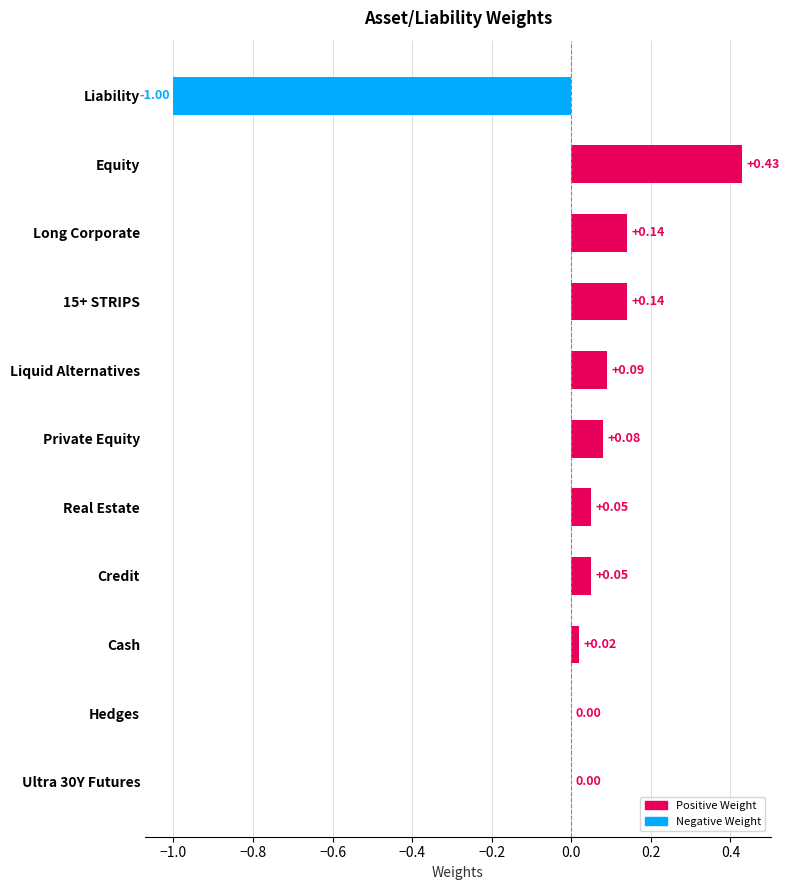

List the labels in order of value, smallest first.

Liability, Ultra 30Y Futures, Hedges, Cash, Credit, Real Estate, Private Equity, Liquid Alternatives, 15+ STRIPS, Long Corporate, Equity